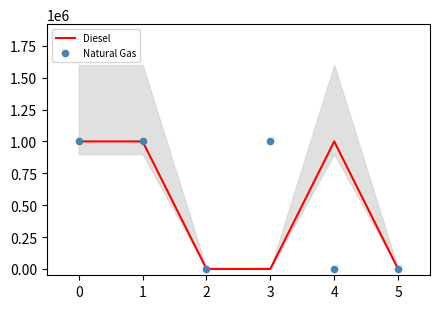

At how many categories does at least one series exceed 750168?

4